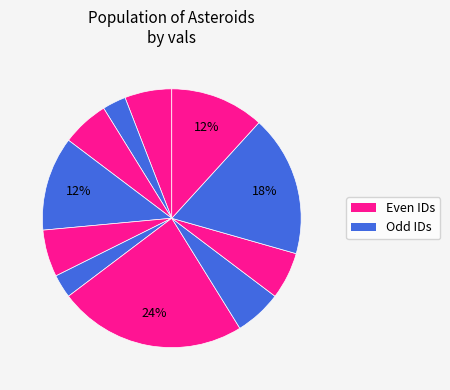

How many slices are in this pie chart?

11